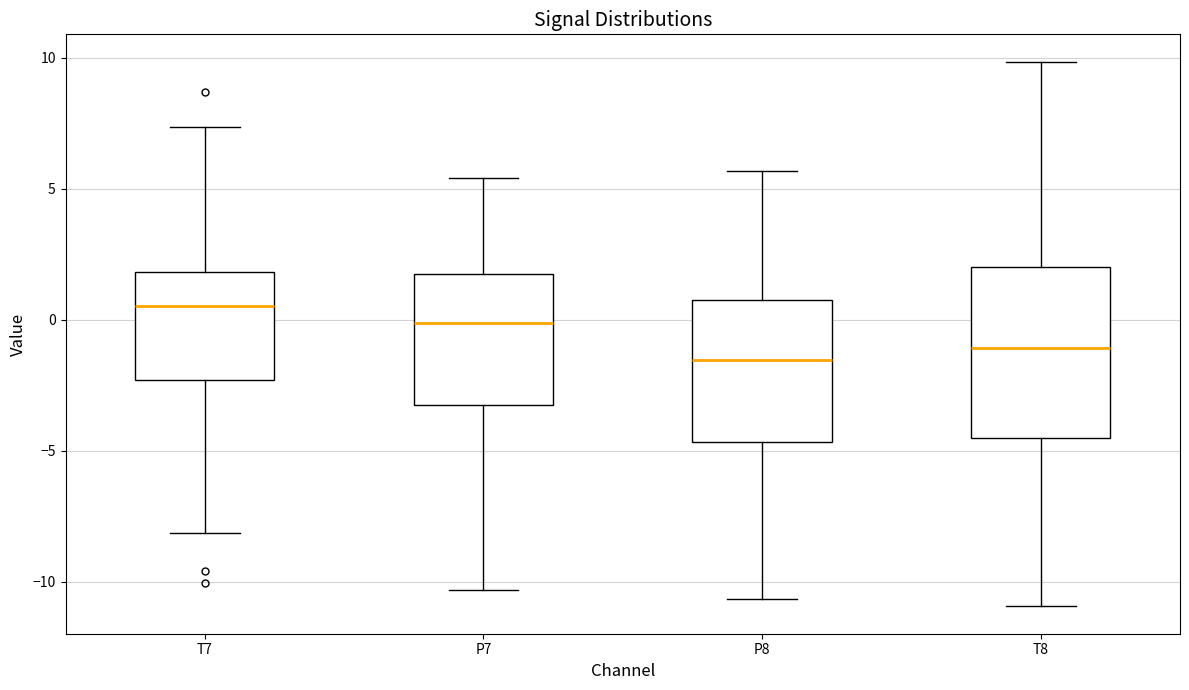

Reading left to right, transcribe this box plot: for each box, give where its median line is, the range the box spans, and where its two whiskers end, as read against the y-axis. The values are not printed on the chart, so give them approximately, as read against the axis.

T7: median 0.5, box -2.5 to 2.0, whiskers -8.0 to 7.5
P7: median 0.0, box -3.0 to 2.0, whiskers -10.5 to 5.5
P8: median -1.5, box -4.5 to 0.5, whiskers -10.5 to 5.5
T8: median -1.0, box -4.5 to 2.0, whiskers -11.0 to 10.0